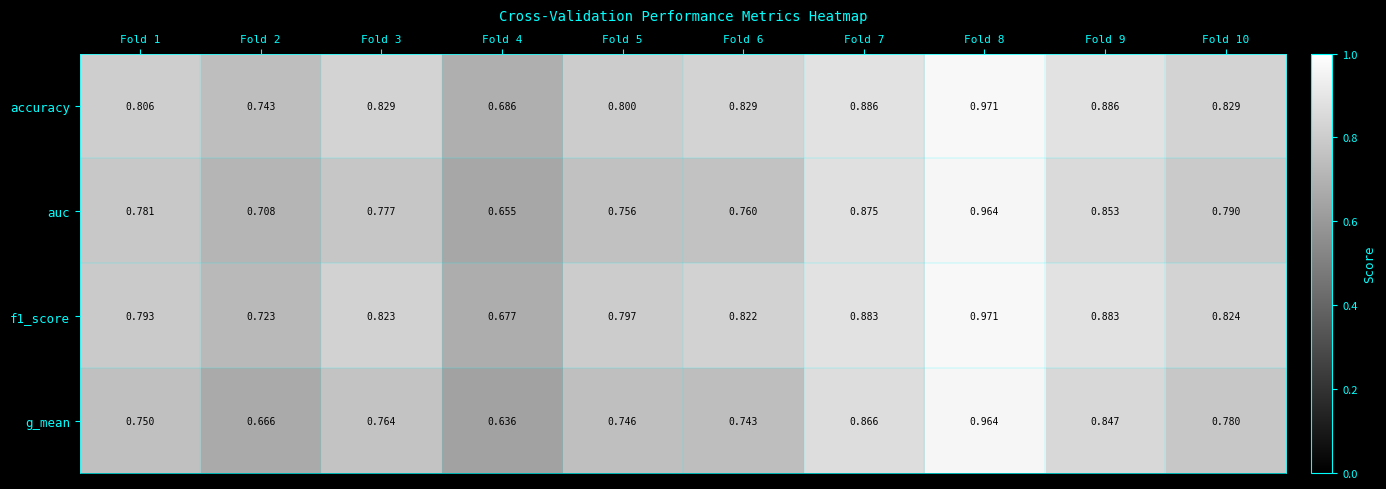

What is the total value across all series at Fold 4?

2.7